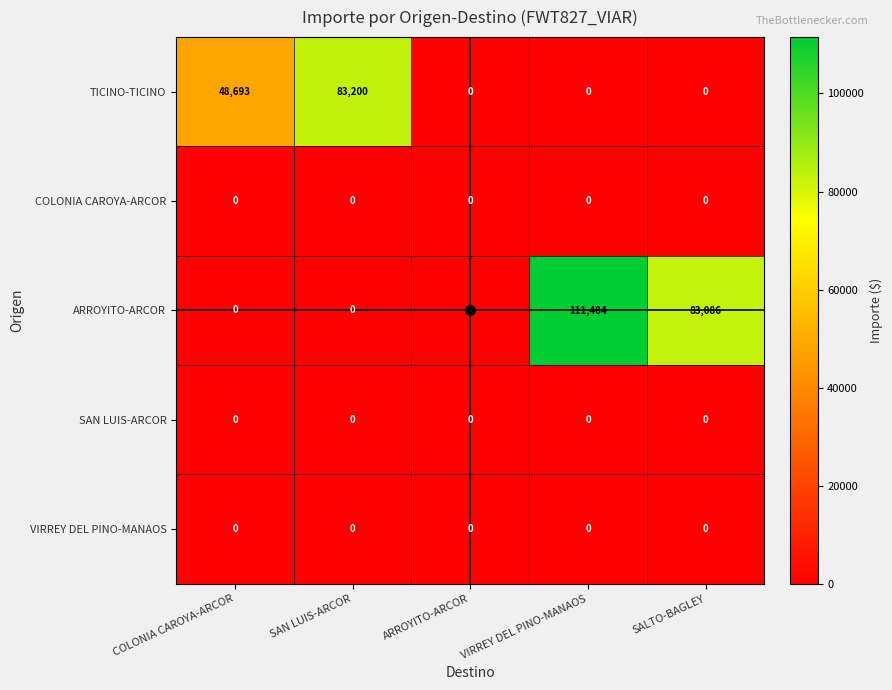

At which category is the sum across all series the highest?

VIRREY DEL PINO-MANAOS